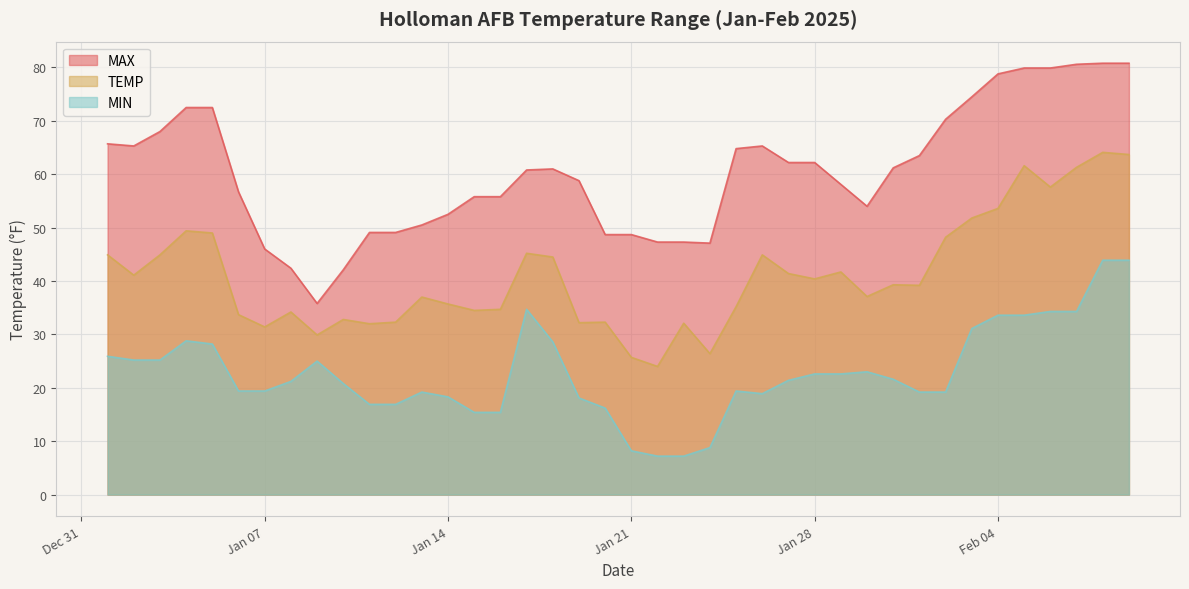

Where is MIN nearest to the value 25?

2025-01-09